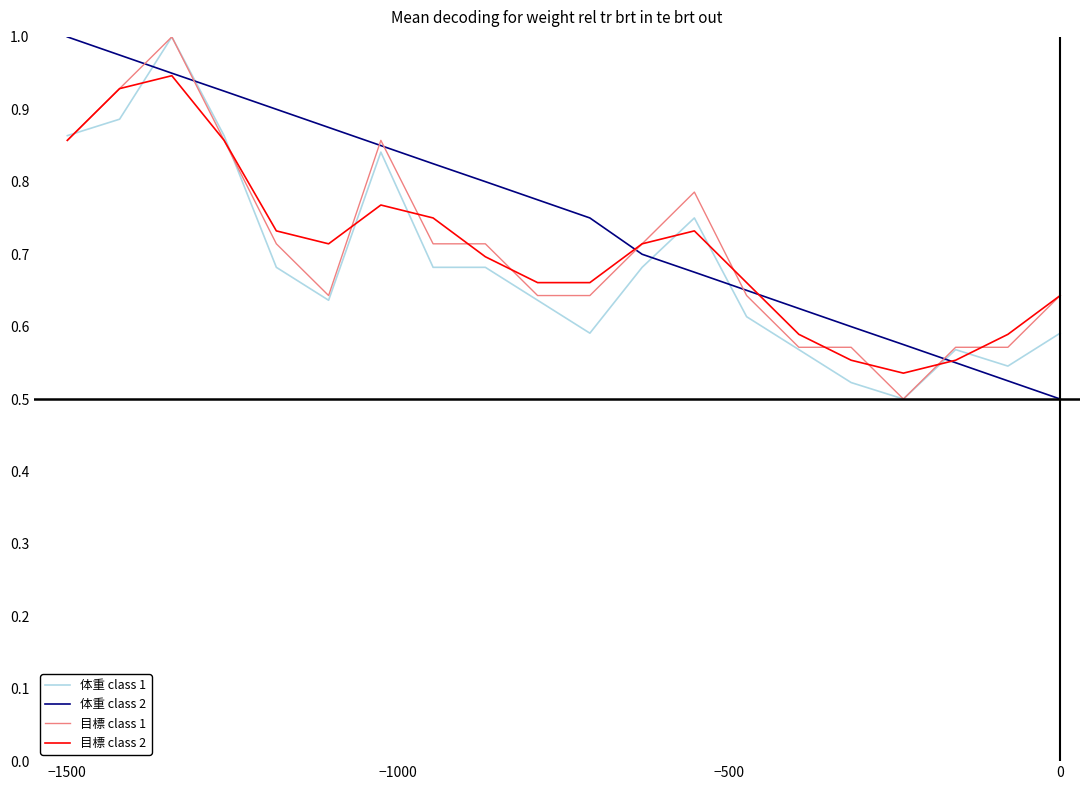

Which series has the largest total across all categories?

体重 class 2